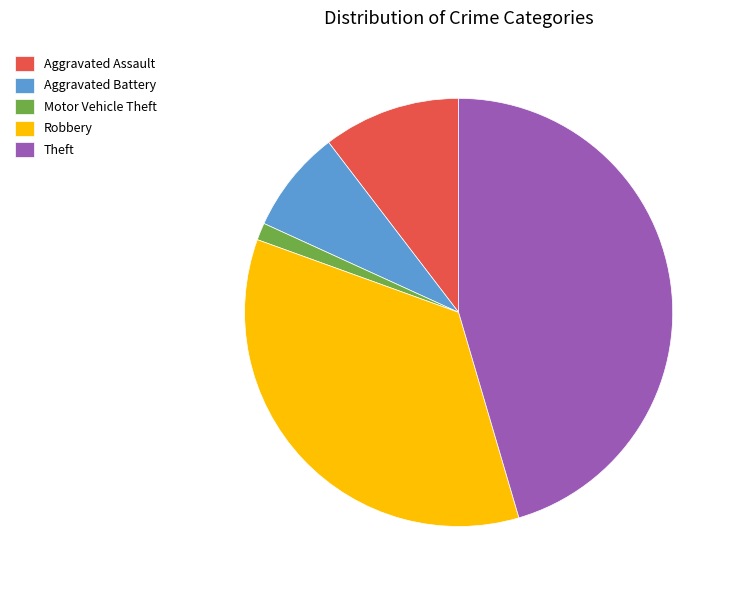

Does Theft account for over 50% of the chart?

No